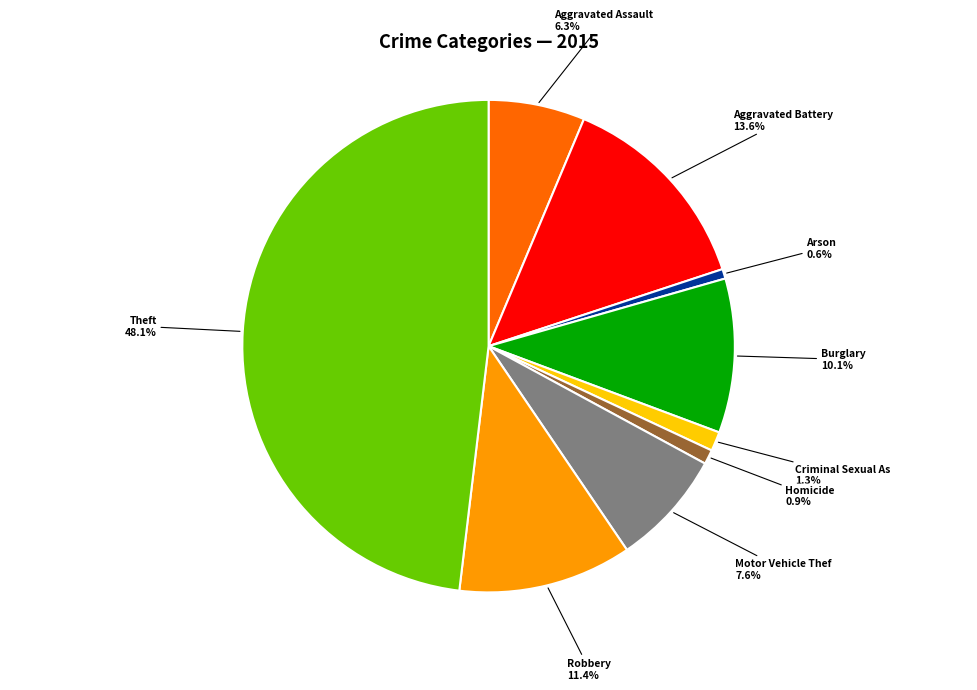

Is there a majority slice in this chart?

No